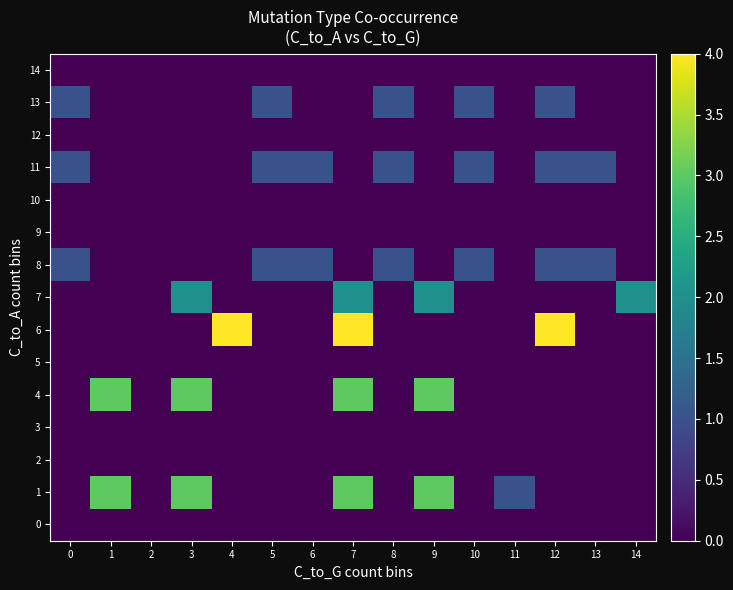

At how many categories does at least one series exceed 2?

6